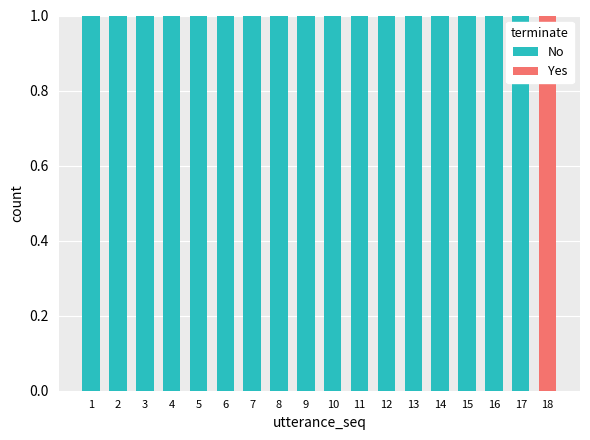

The No series shows 0 at 18. True or false?

True